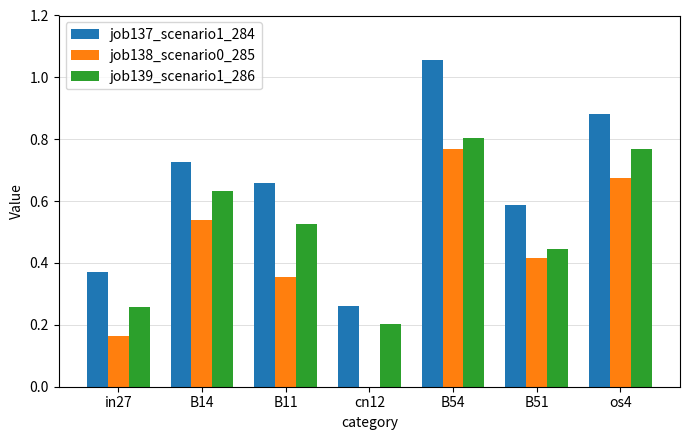

Between cn12 and B51, which series saw the biggest shift?

job138_scenario0_285